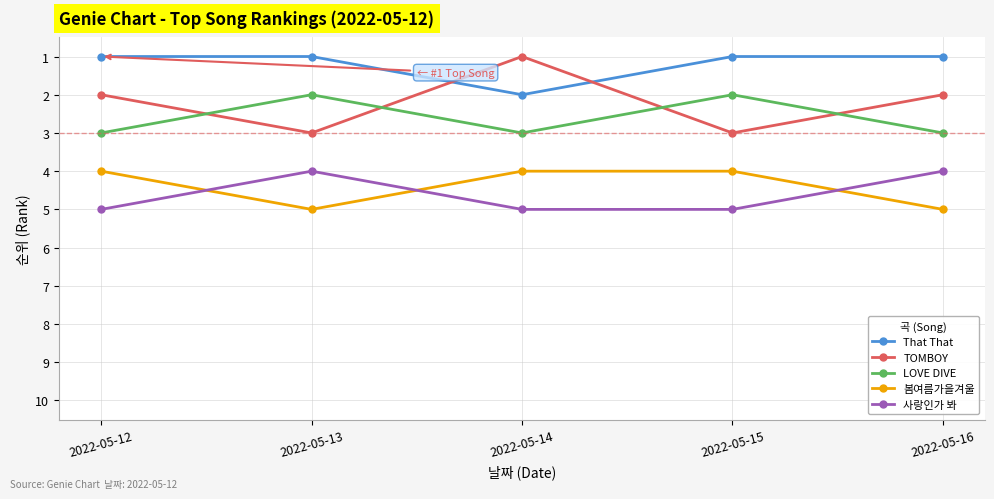

What is the difference between the maximum and minimum values in the 사랑인가 봐 series?

1